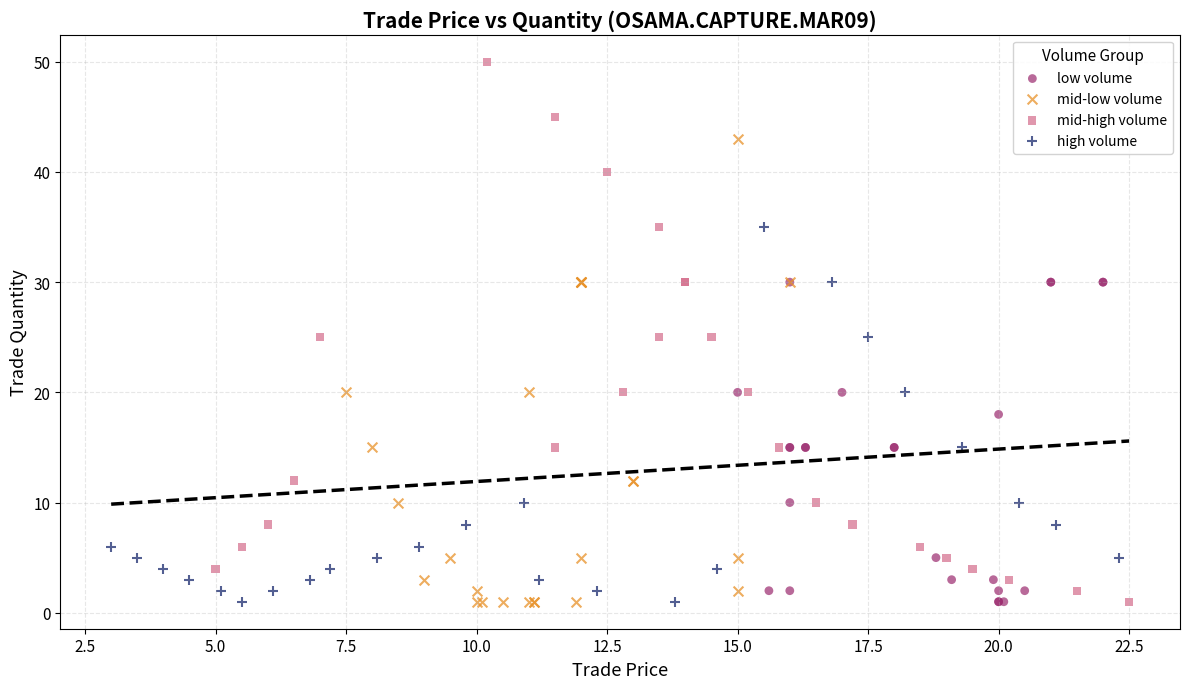

Which series reaches the maximum Y coordinate?

mid-high volume